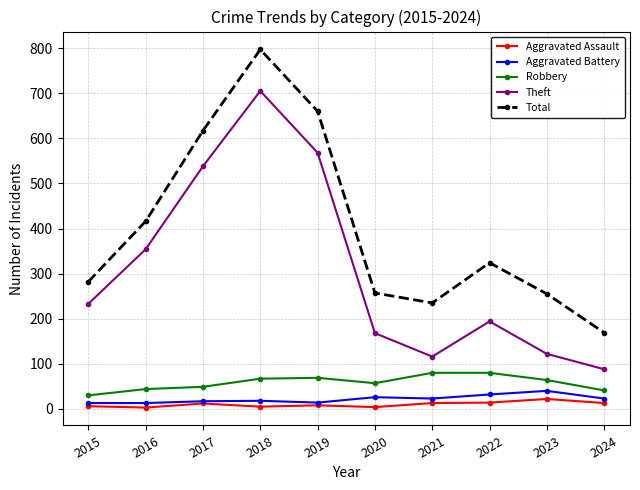

At 2018, list the series in order from largest to smallest.

Total, Theft, Robbery, Aggravated Battery, Aggravated Assault